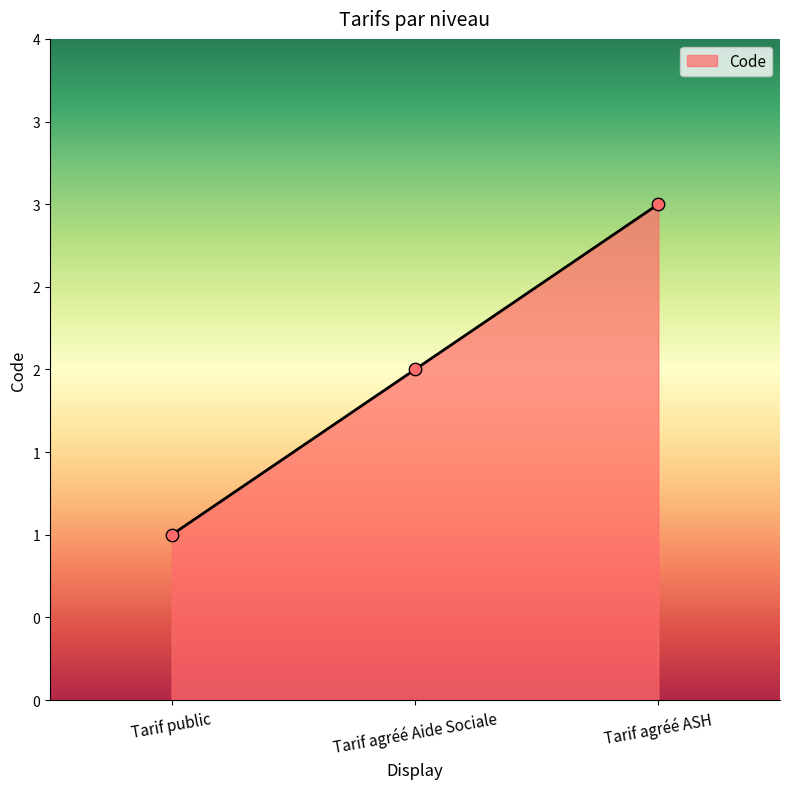

What is the ratio of the value at Tarif public to the value at Tarif agréé Aide Sociale?

0.5